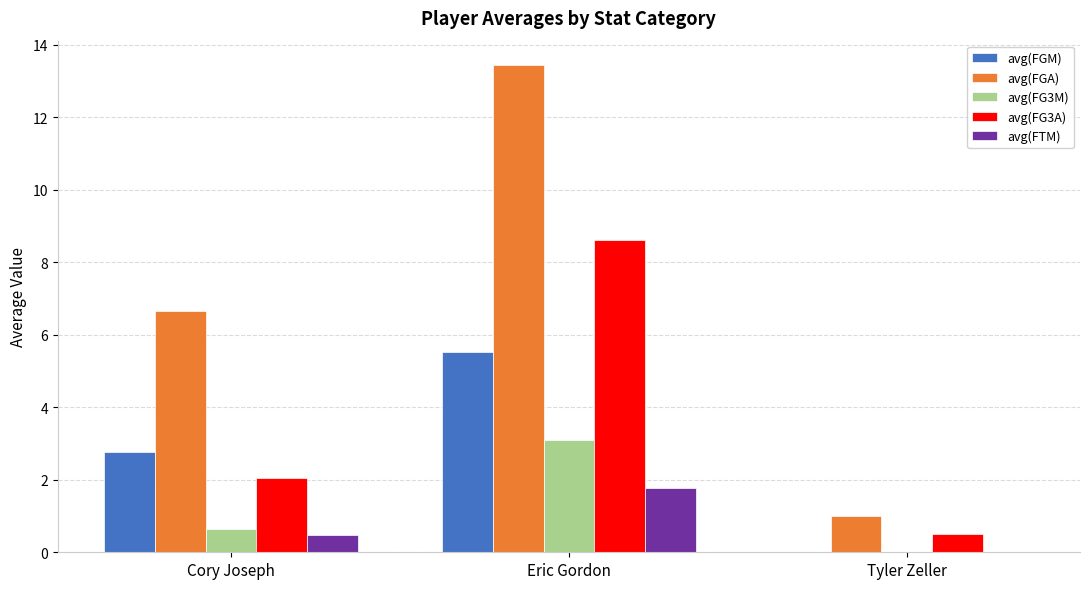

Is the value of avg(FG3M) at Eric Gordon greater than the value of avg(FTM) at Tyler Zeller?

Yes